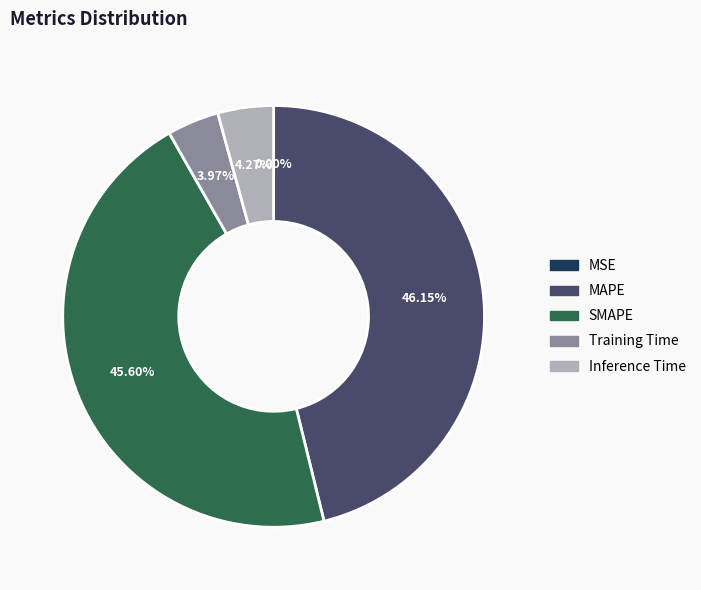

Is there a majority slice in this chart?

No